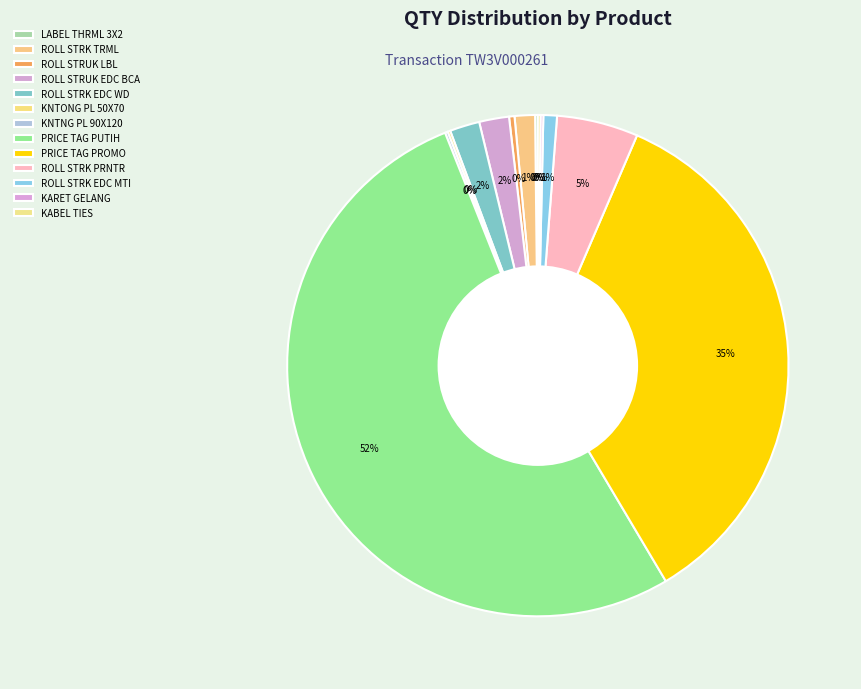

Does any single category account for the majority?

Yes